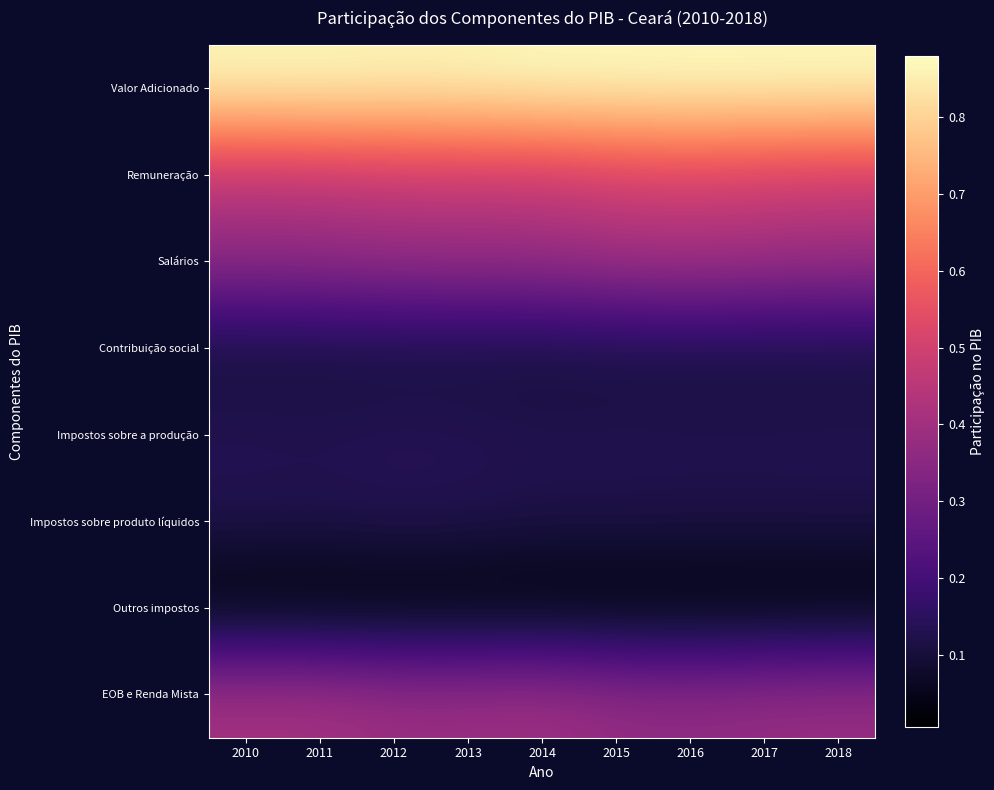

Rank the series by their maximum value, from lowest to highest.

Outros impostos, Contribuição social, Impostos sobre produto líquidos, Impostos sobre a produção, Salários, EOB e Renda Mista, Remuneração, Valor Adicionado